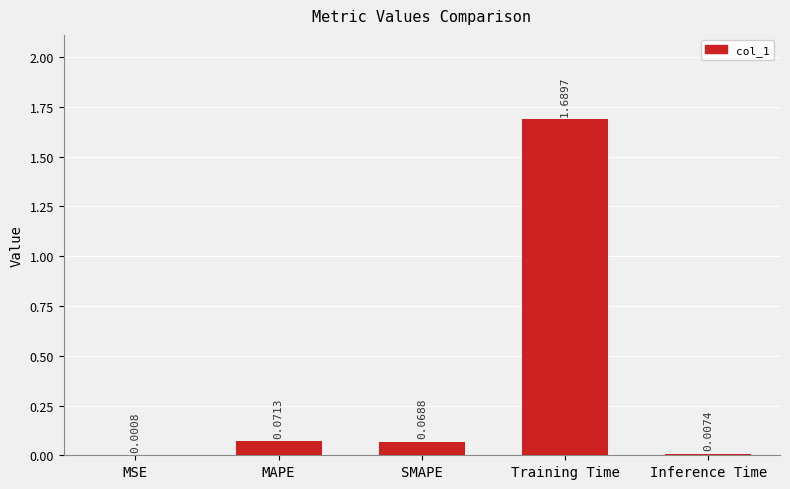

What is the change in value from MAPE to Training Time?

+1.6